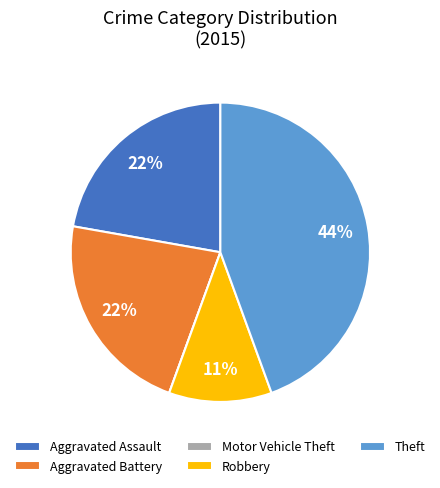

True or false: Aggravated Battery accounts for 7% of the total.

False